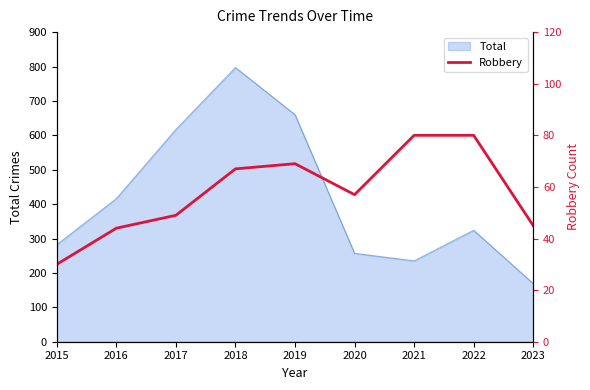

At which label is the value closest to 55?

2020